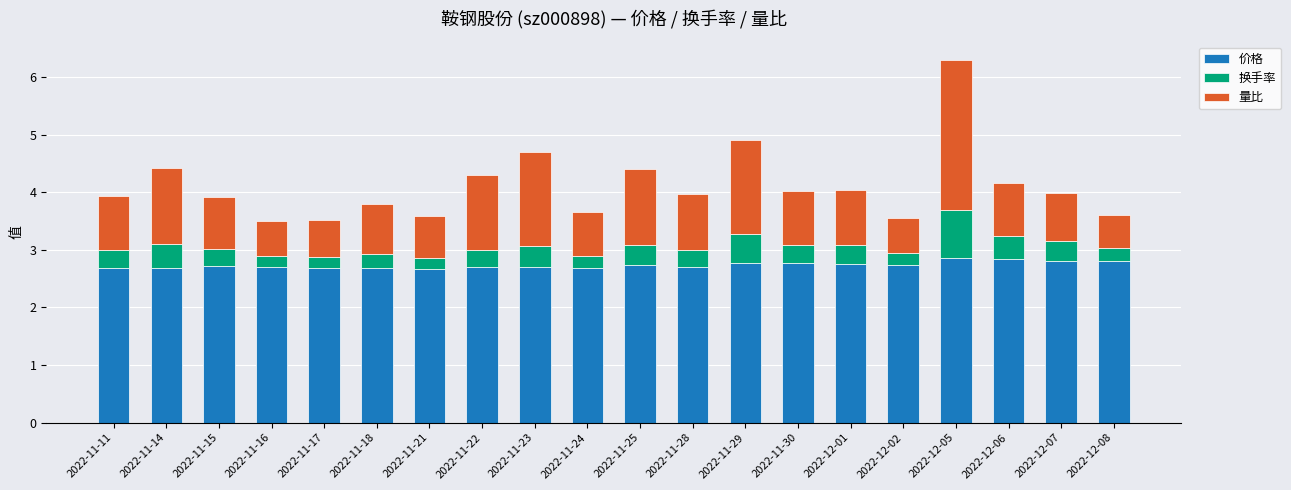

What is the total value across all series at 2022-11-14?

4.4